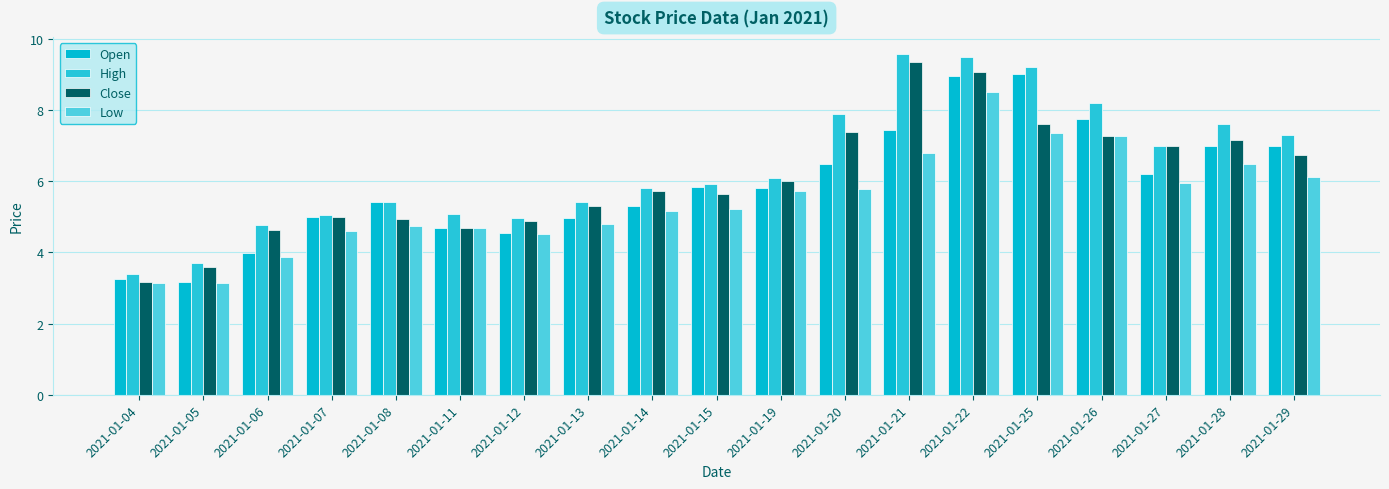

How many data points in Low are less than 5?

8